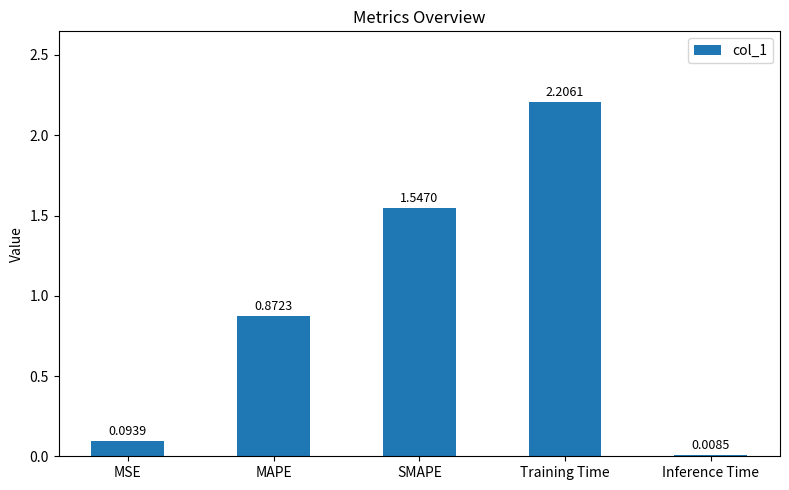

At which label is the value closest to 1?

MAPE